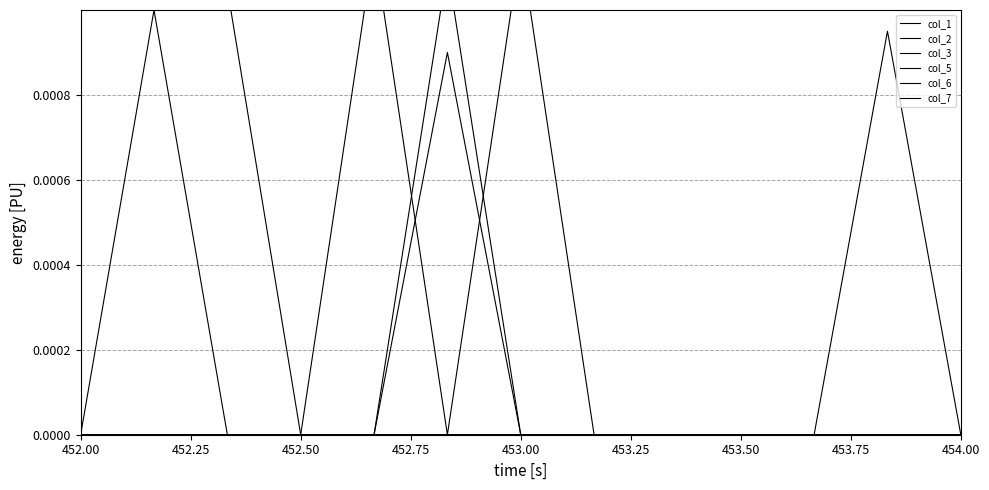

What is the label of the 13th point from the right?

452.00